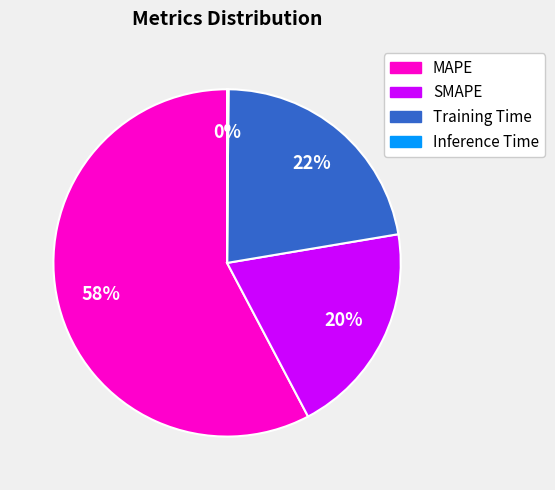

Which slice is the largest?

MAPE